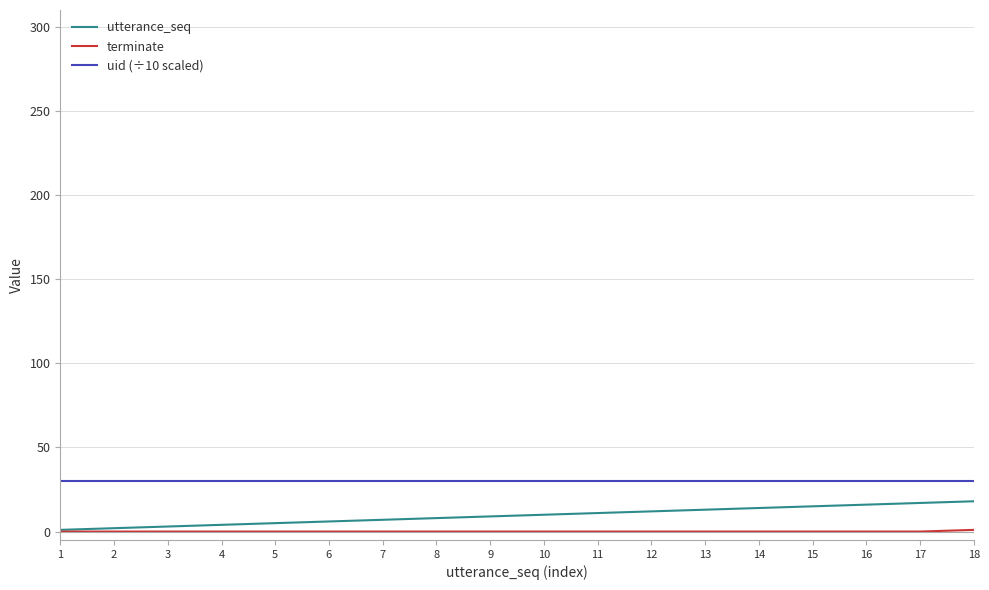

Is it true that utterance_seq equals 1.0 at 1?

True